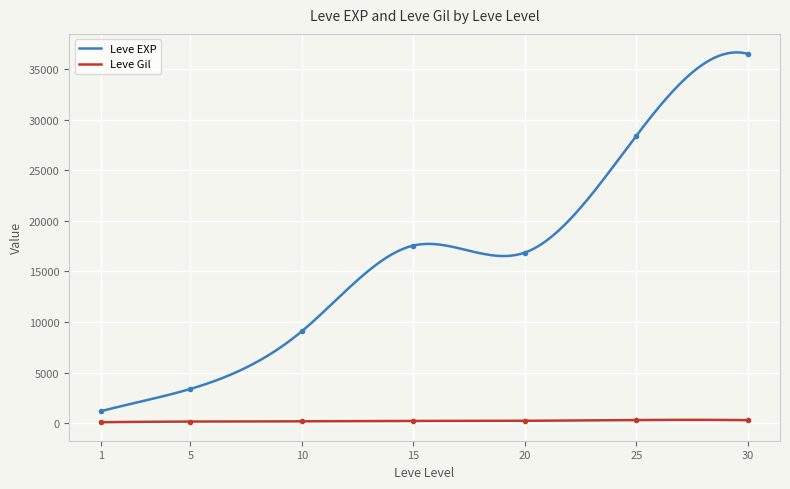

How many series are shown in this chart?

2